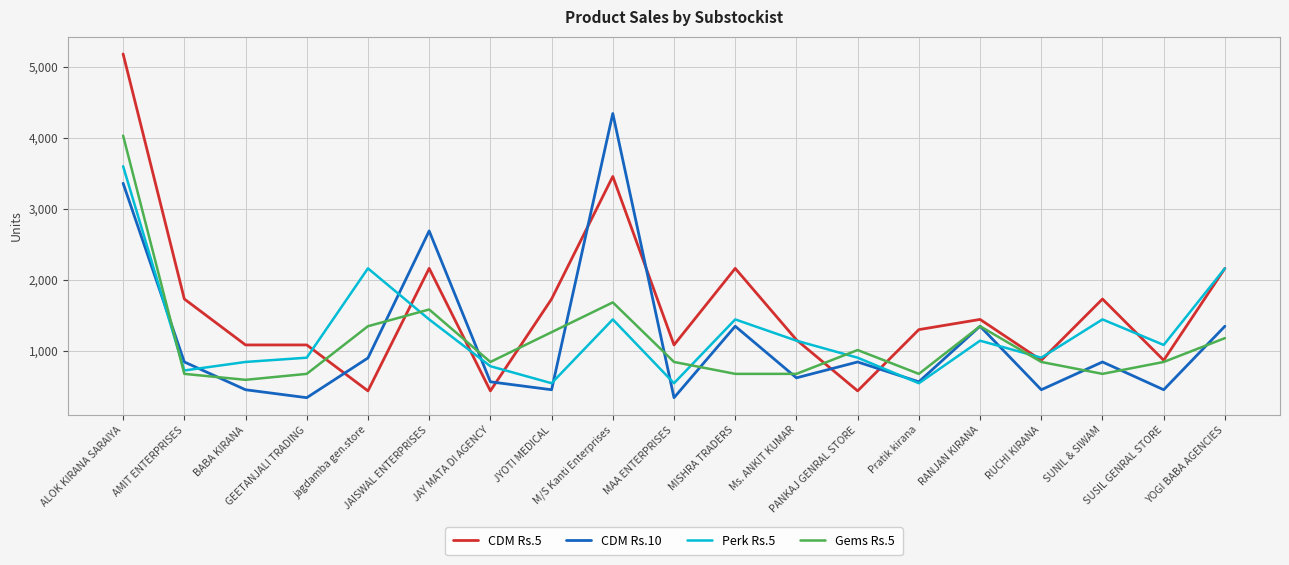

How many series are shown in this chart?

4